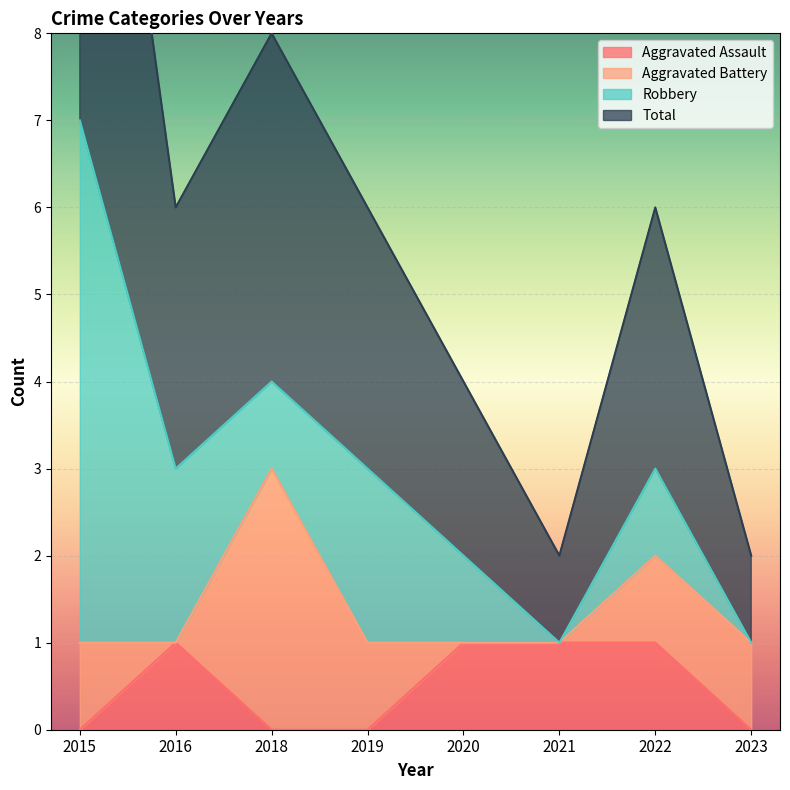

What is the difference between the Total values at 2015 and 2019?

4